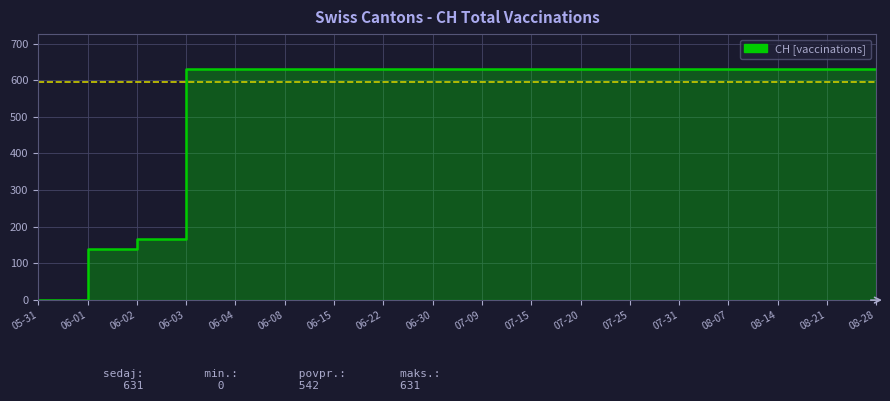

Reading left to right, transcribe all the data shown in this chart.

05-31=0	06-01=139	06-02=167	06-03=631	06-04=631	06-08=631	06-15=631	06-22=631	06-30=631	07-09=631	07-15=631	07-20=631	07-25=631	07-31=631	08-07=631	08-14=631	08-21=631	08-28=631